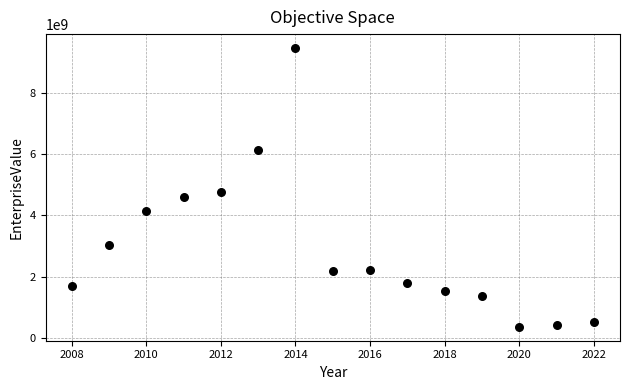

What is the range of X values (max minus min)?

14.0